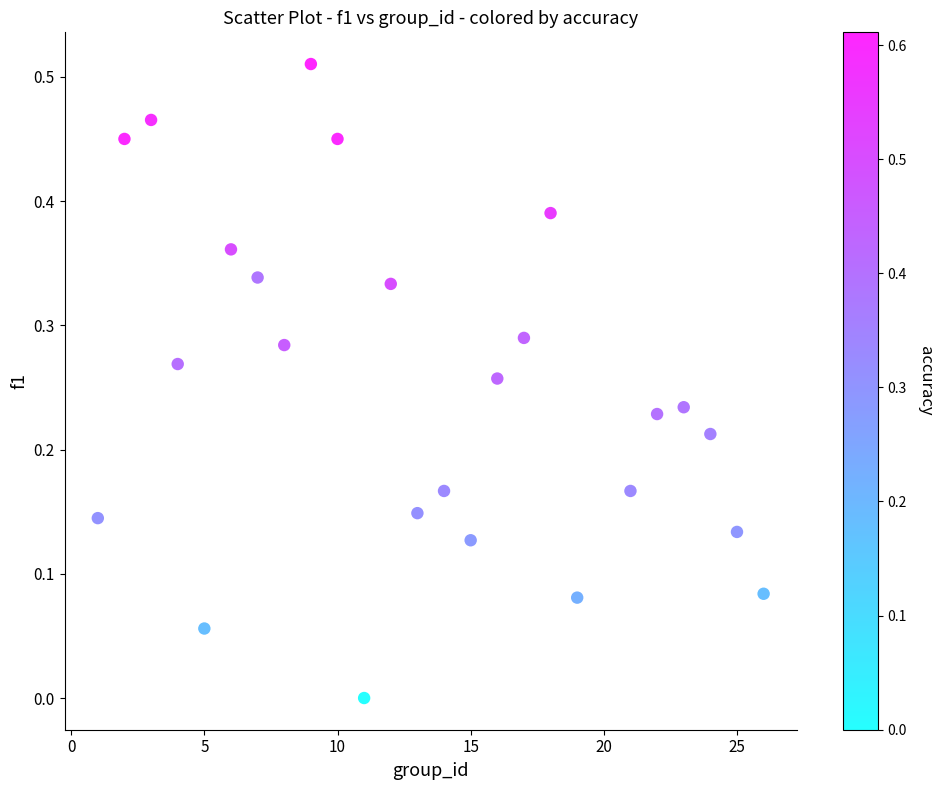

What is the range of X values (max minus min)?

25.0